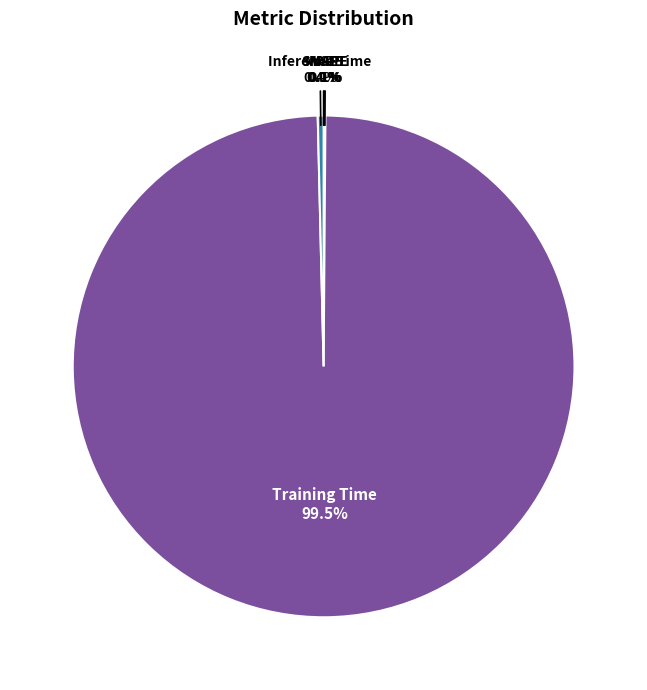

What is the majority slice?

Training Time